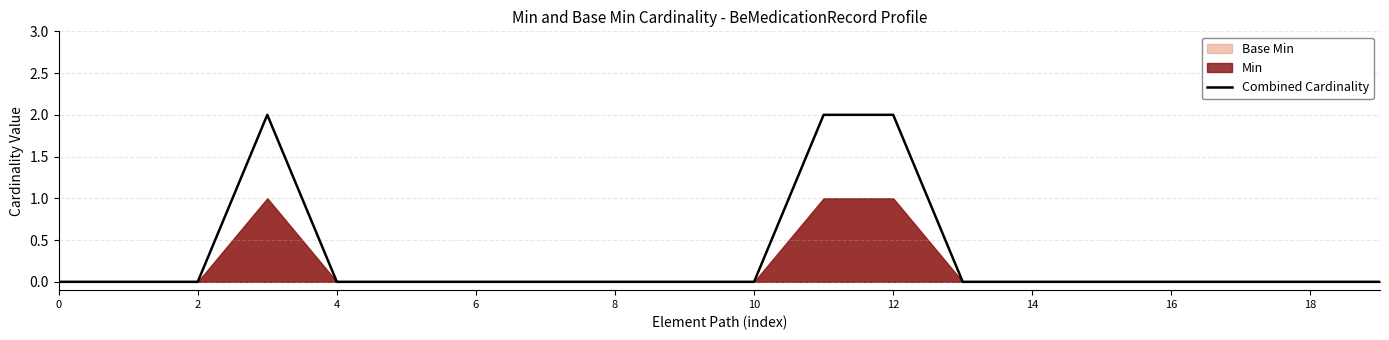

How many lines are shown in the chart?

1